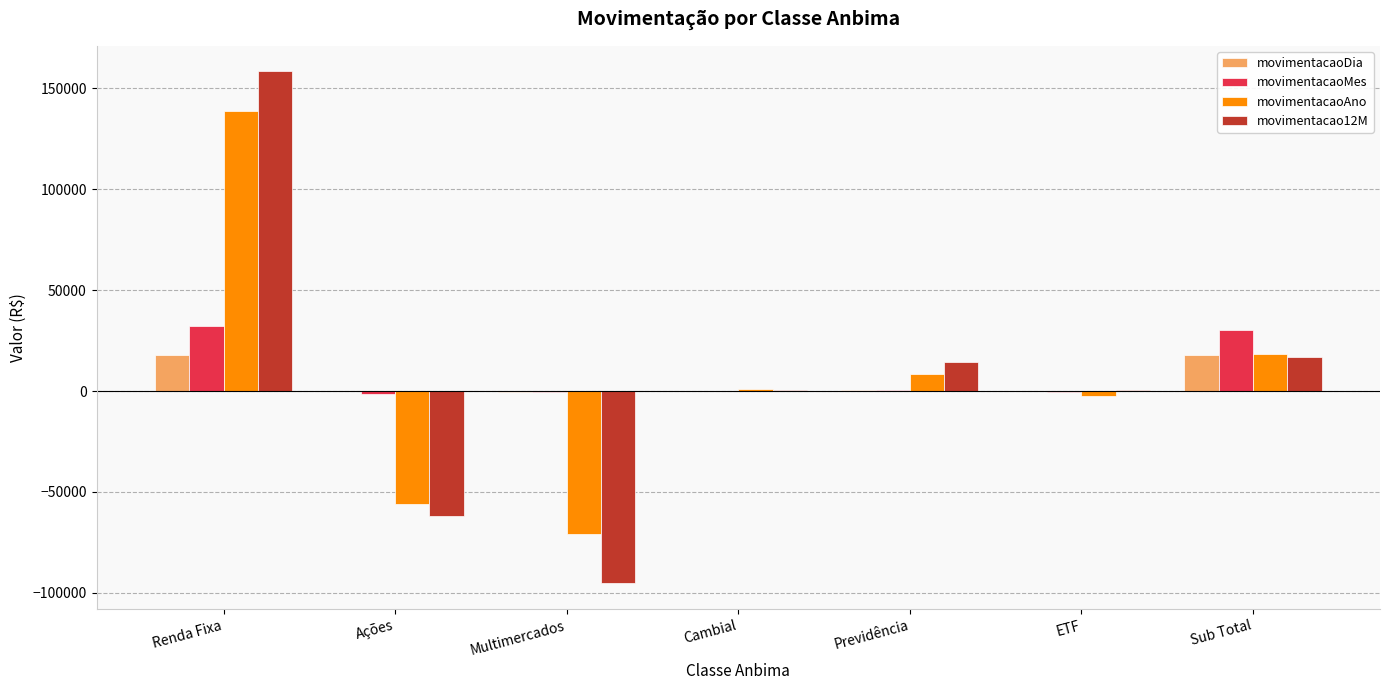

Is the value of movimentacaoDia at ETF greater than the value of movimentacao12M at Previdência?

No